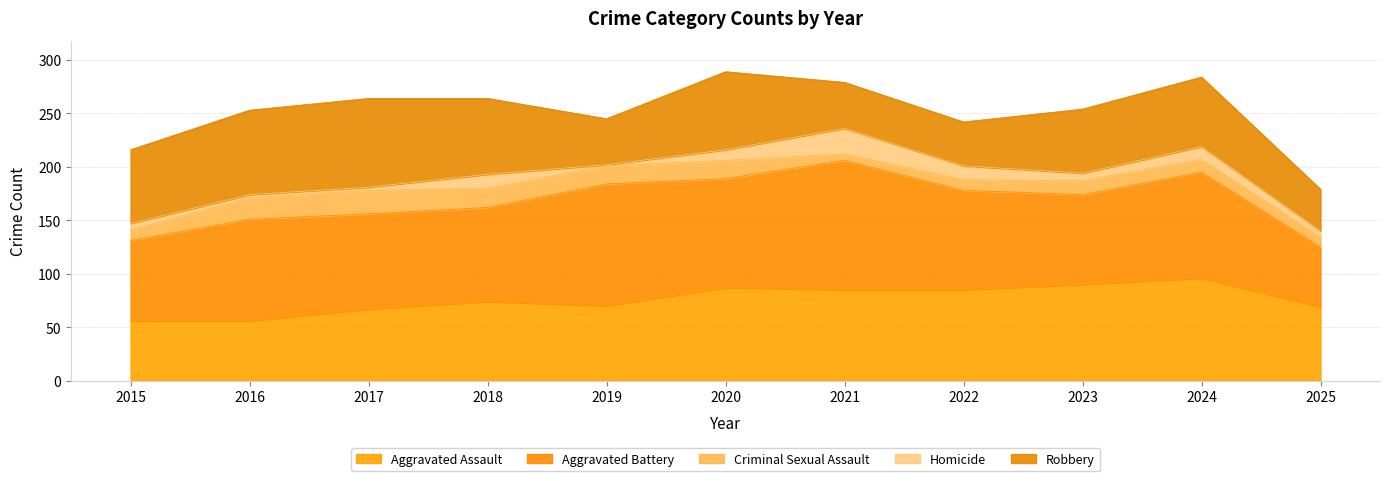

Reading left to right, transcribe all the data shown in this chart.

Aggravated Assault: 56	56	67	74	70	87	85	85	90	96	69
Aggravated Battery: 75	95	89	88	114	102	121	93	84	99	56
Criminal Sexual Assault: 10	20	22	18	17	17	6	10	13	12	9
Homicide: 6	3	3	13	1	10	24	13	7	12	6
Robbery: 69	79	83	71	43	73	43	41	60	65	39